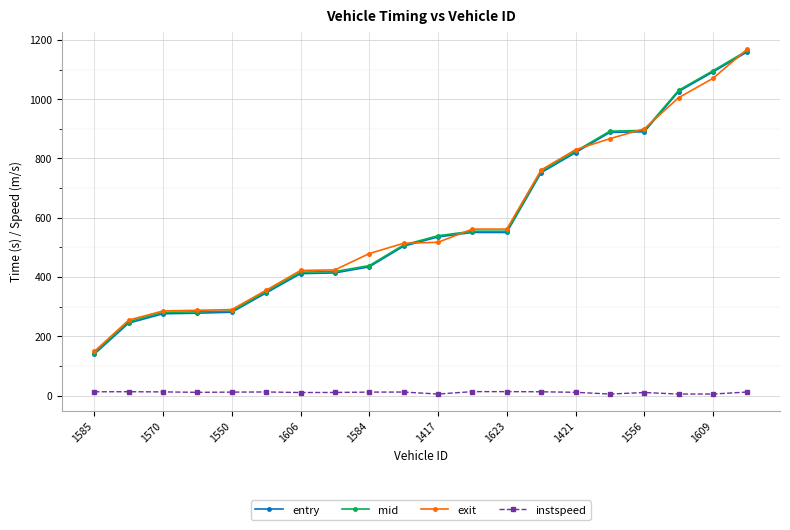

Which series has the widest spread of values?

exit